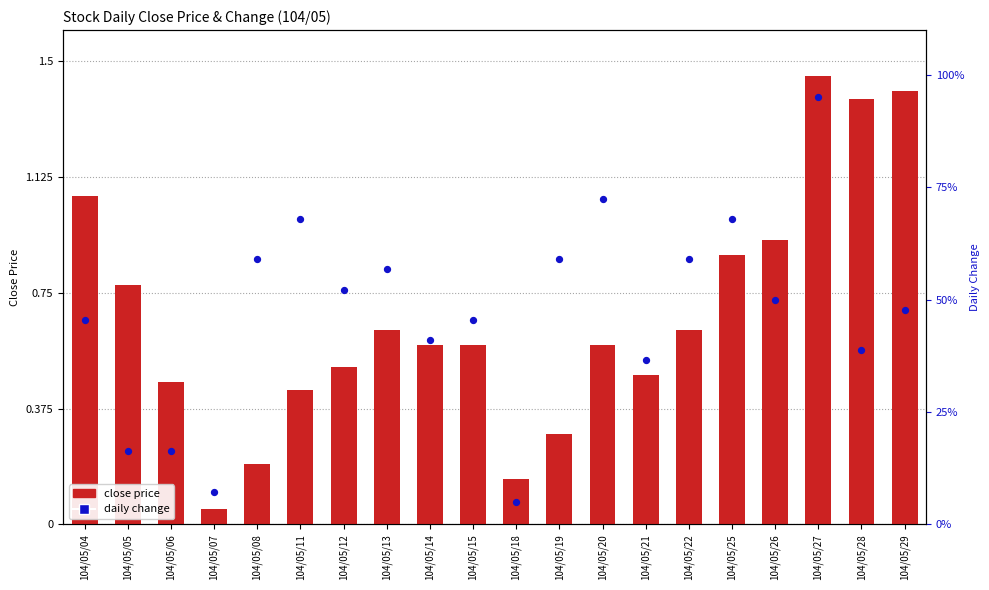

Which series has the largest Y range (max minus min)?

daily change (percentile)